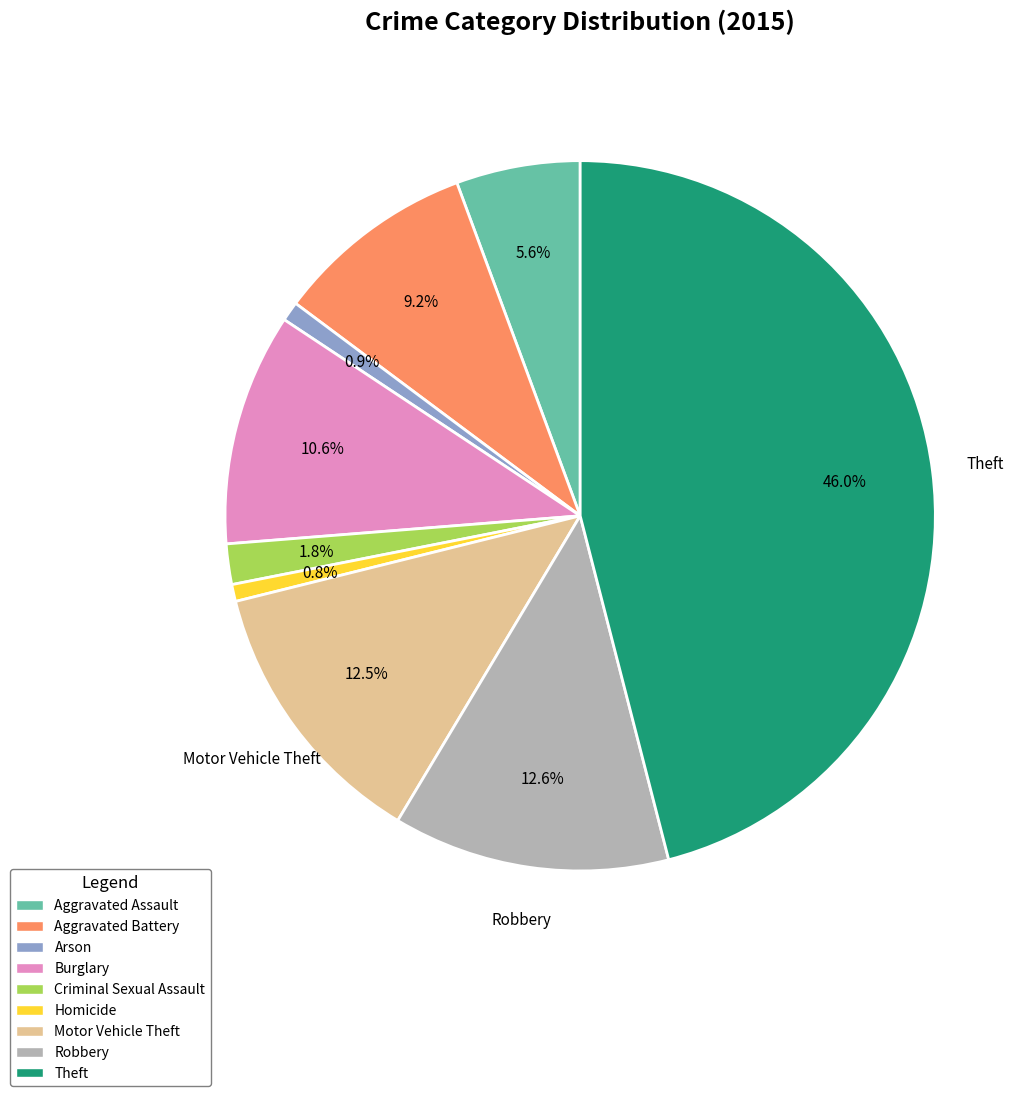

What percentage is the Criminal Sexual Assault slice, to the nearest percent?

2%